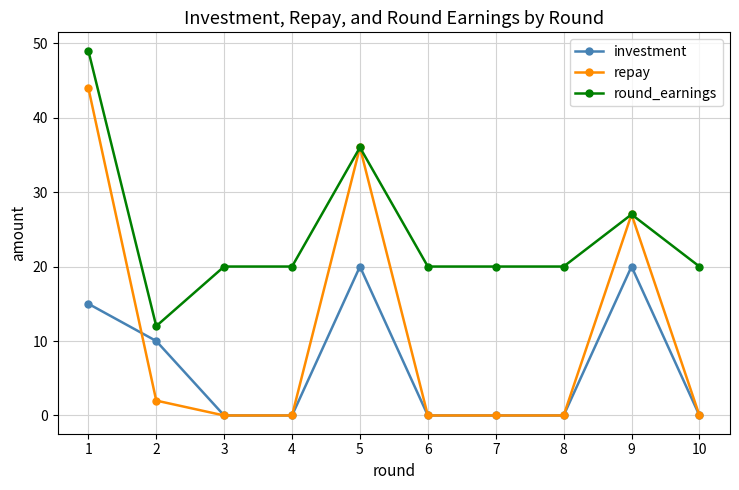

Reading right to left, list all the values displayed in this chart.

investment: 0	20	0	0	0	20	0	0	10	15
repay: 0	27	0	0	0	36	0	0	2	44
round_earnings: 20	27	20	20	20	36	20	20	12	49